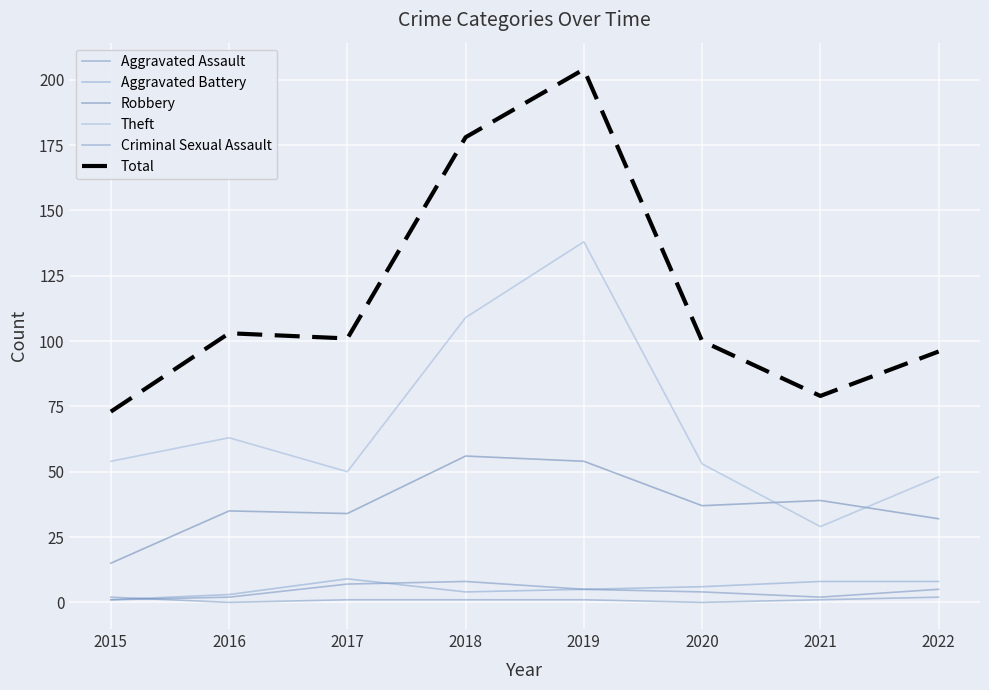

True or false: Aggravated Battery has more than 2 points higher than both neighbors.

False